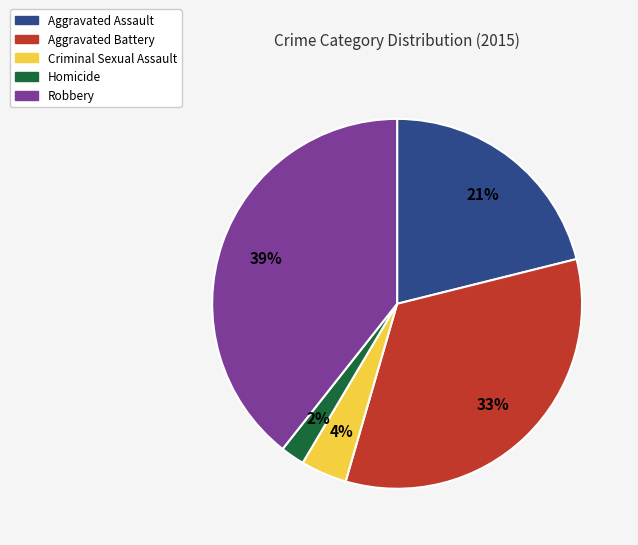

Is there any slice that represents more than half of the pie?

No